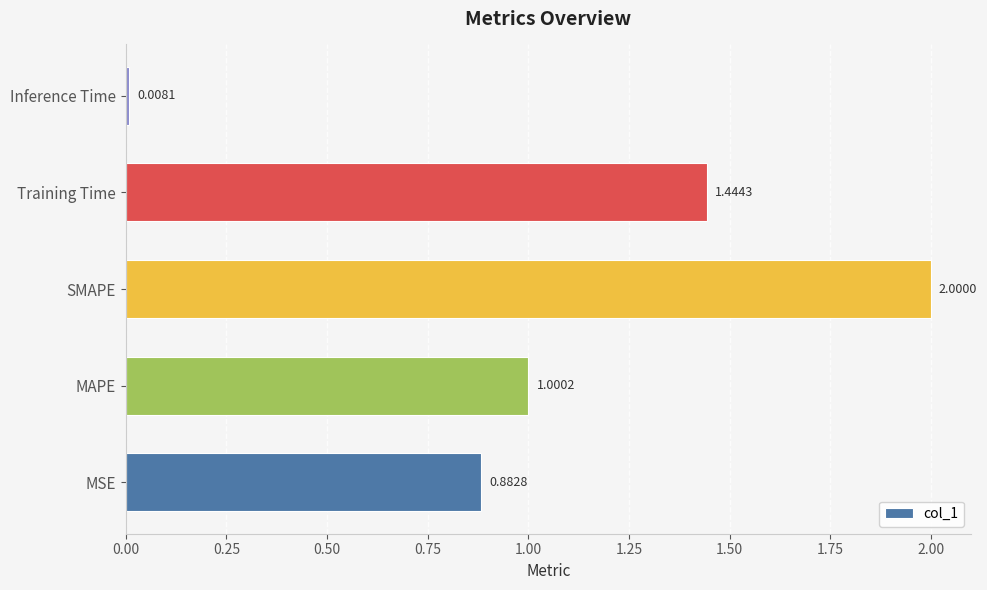

What is the greatest value displayed?

2.0